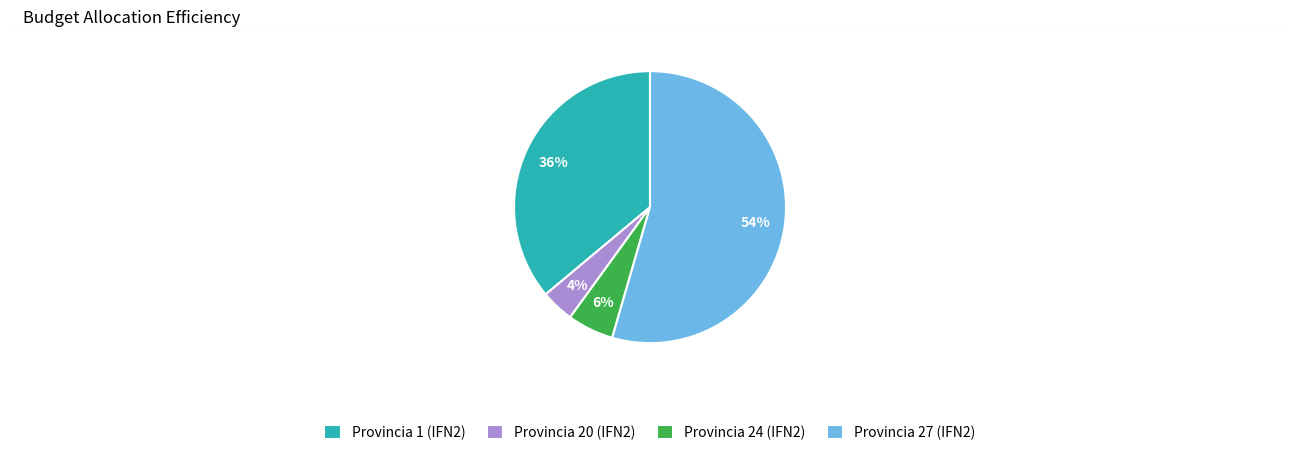

Which slice is the smallest?

Provincia 20 (IFN2)